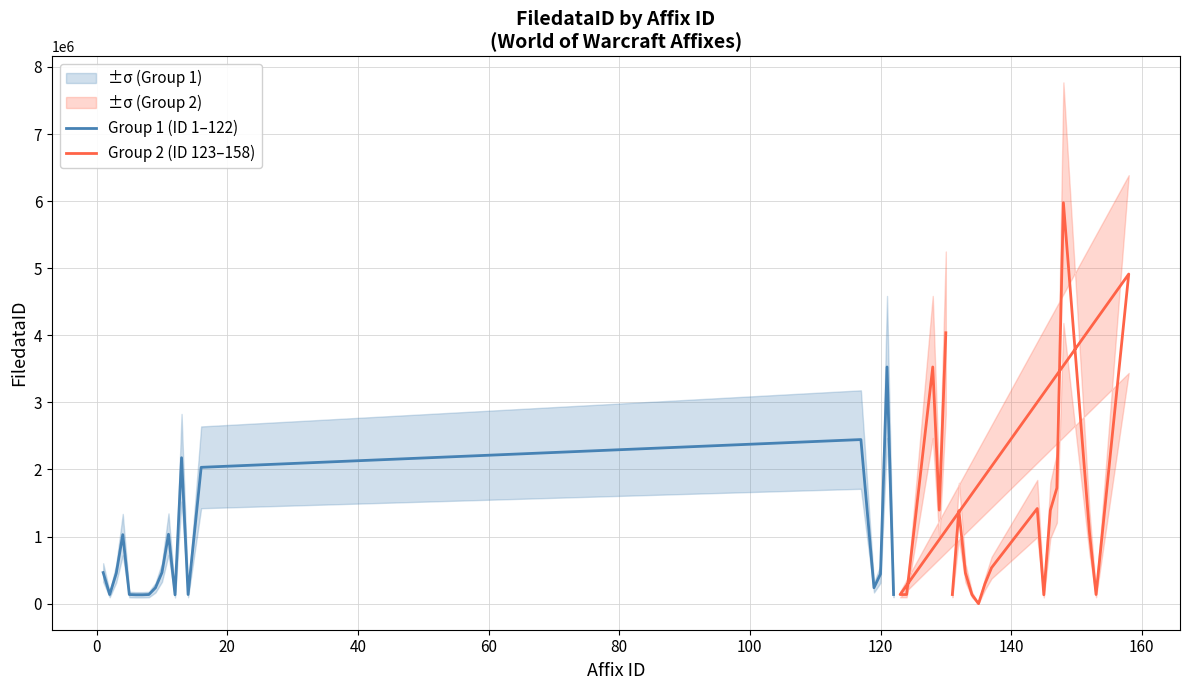

What is the highest value of the Group 1 (ID 1–122) series?

3528307